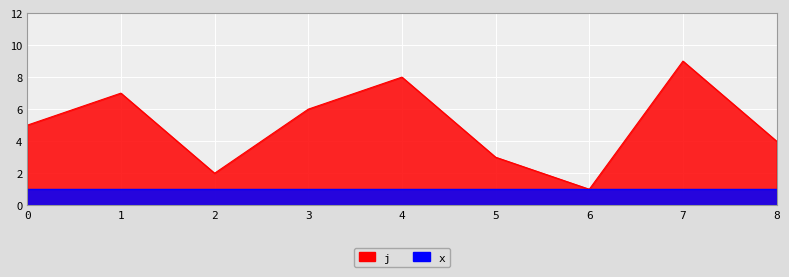

List the labels in order of value, largest first.

7, 4, 1, 3, 0, 8, 5, 2, 6